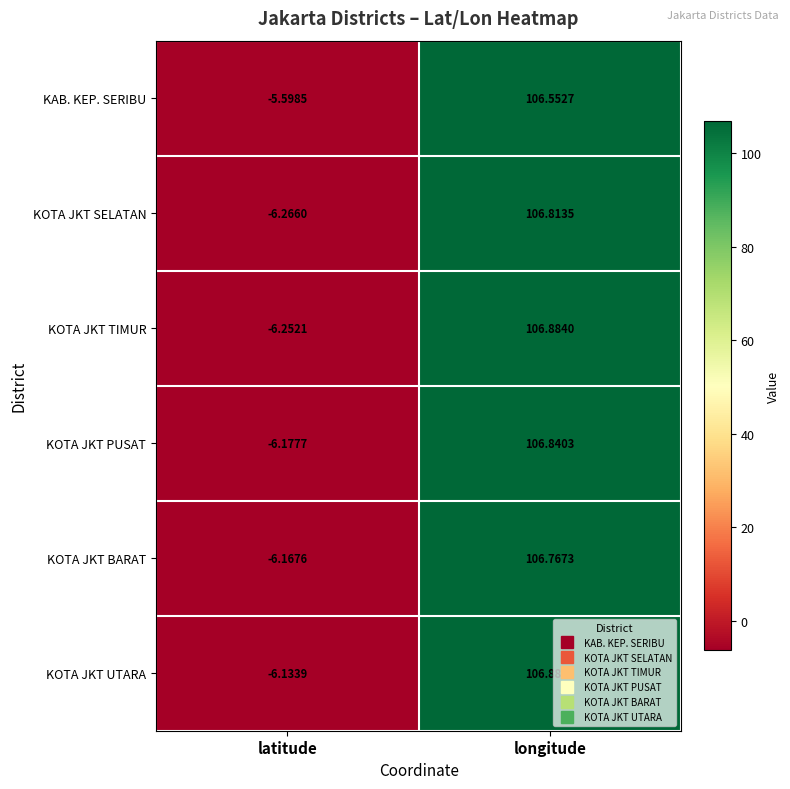

Between latitude and longitude, which series saw the biggest shift?

KOTA JKT TIMUR